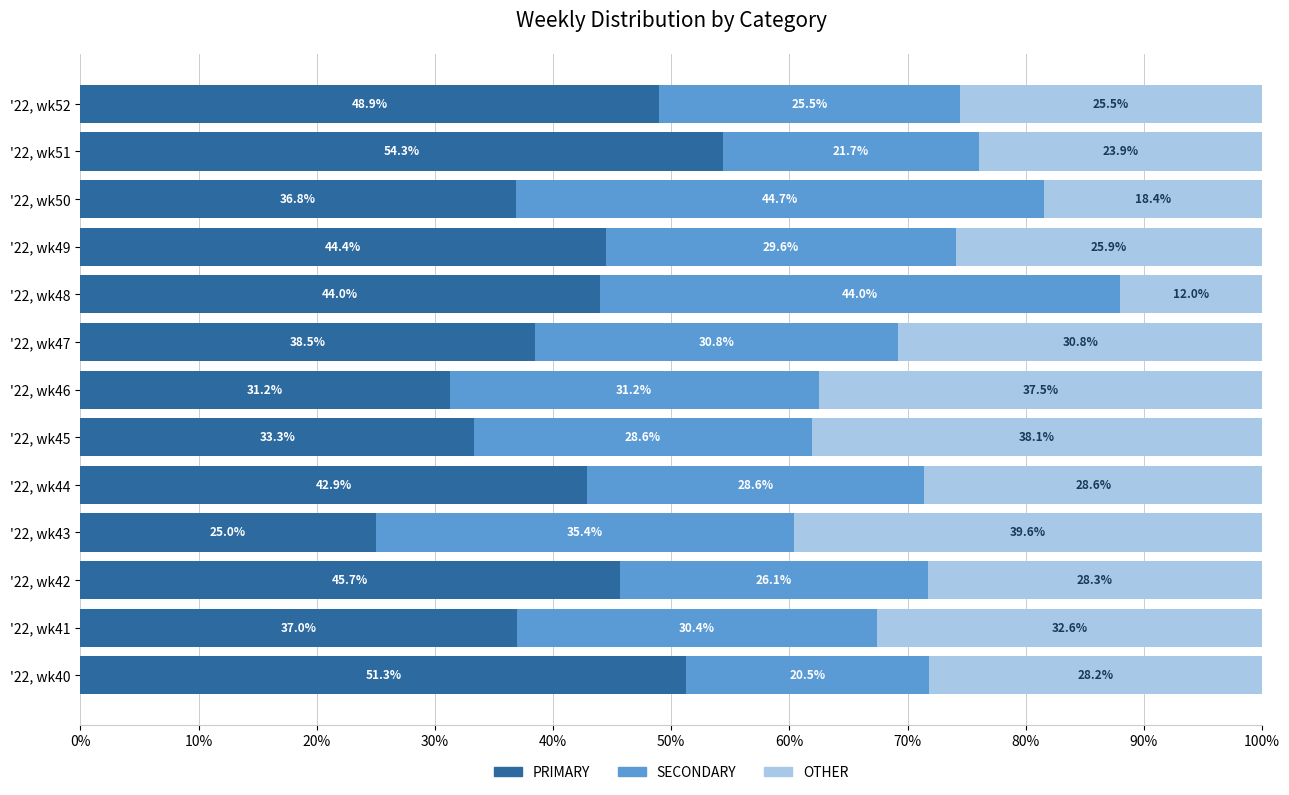

What is the difference between the maximum and minimum values in the PRIMARY series?

29.3